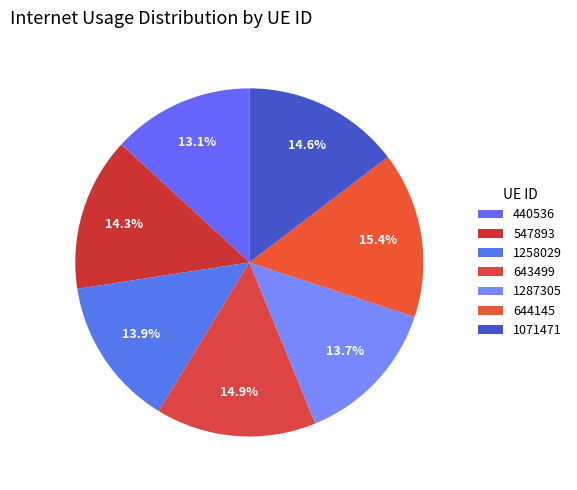

To the nearest percent, what is the difference between the largest and smallest slice percentages?

2%